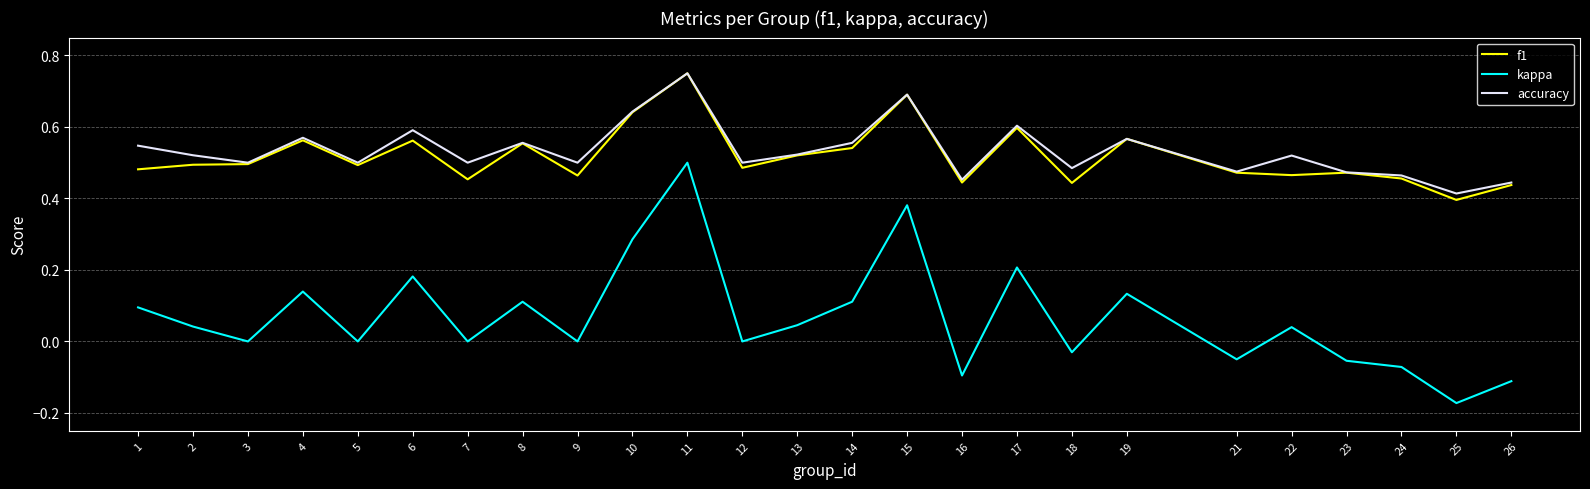

At which label does accuracy reach its minimum?

25